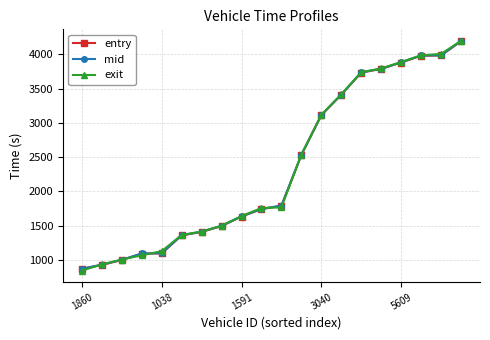

What is the smallest value displayed?

844.6